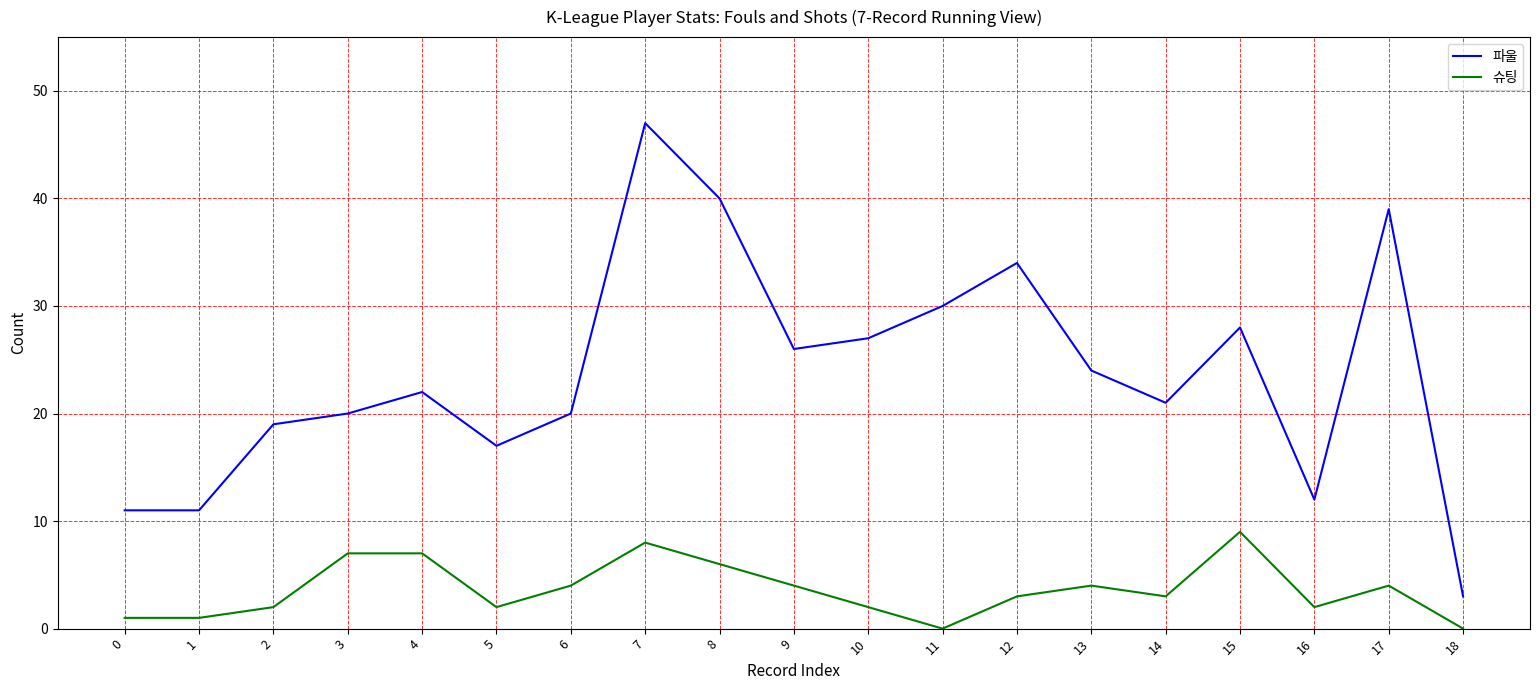

Reading left to right, what are all the values shown in this chart?

파울: 11	11	19	20	22	17	20	47	40	26	27	30	34	24	21	28	12	39	3
슈팅: 1	1	2	7	7	2	4	8	6	4	2	0	3	4	3	9	2	4	0